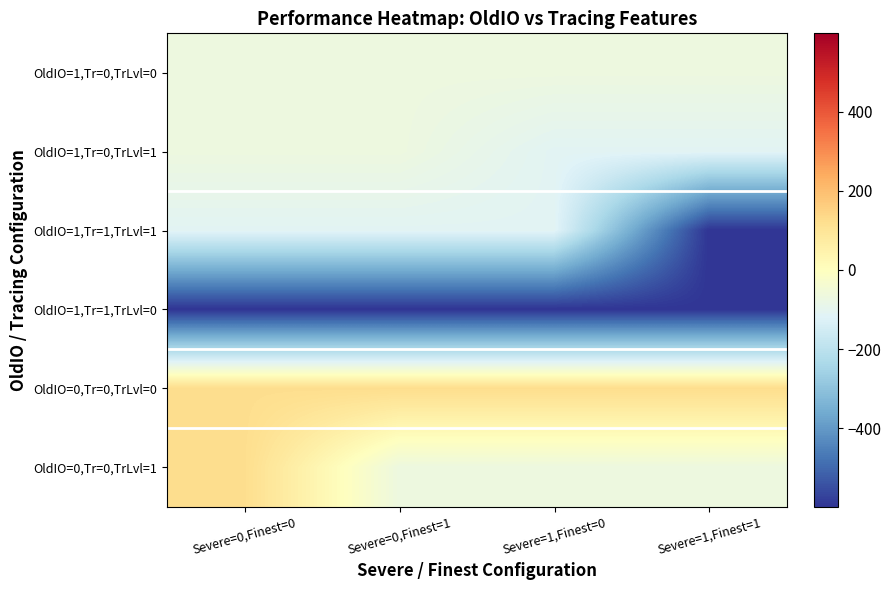

At which category is the sum across all series the highest?

Severe=0,Finest=0